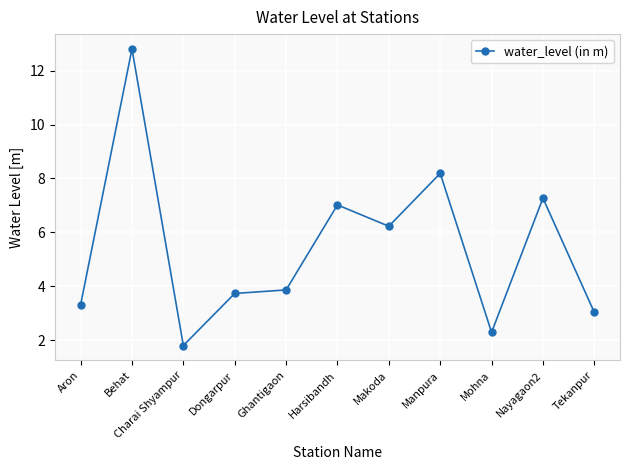

Does the chart display data point markers on the line(s)?

Yes